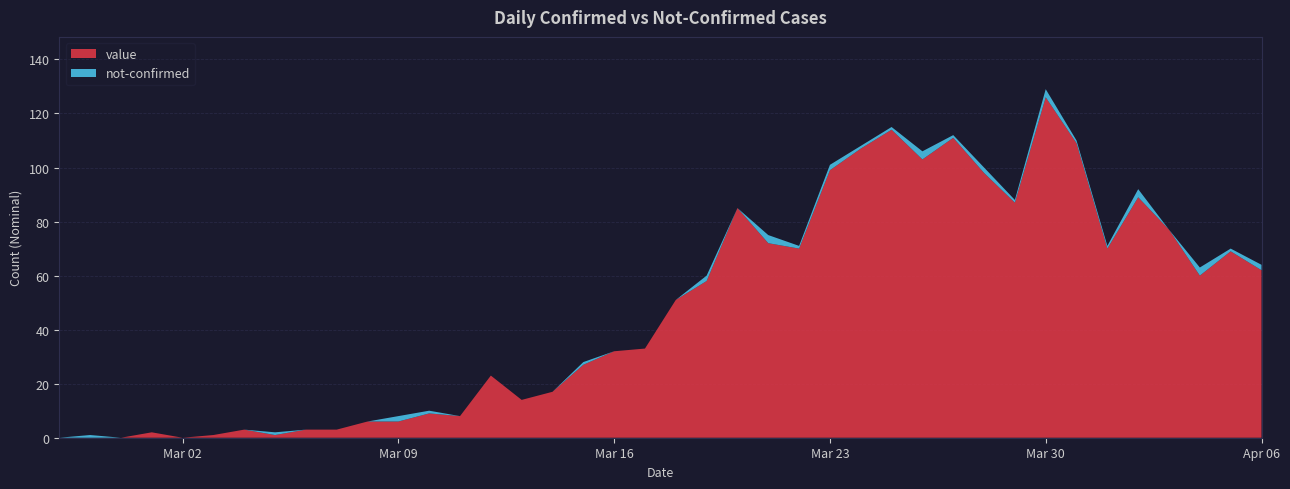

Reading left to right, extract all data points from this chart.

value: 0	0	0	2	0	1	3	1	3	3	6	6	9	8	23	14	17	27	32	33	51	58	85	72	70	99	107	114	103	111	98	87	126	109	70	89	77	60	69	62
not-confirmed: 0	1	0	0	0	0	0	1	0	0	0	2	1	0	0	0	0	1	0	0	0	2	0	3	1	2	1	1	3	1	2	1	3	1	1	3	0	3	1	2